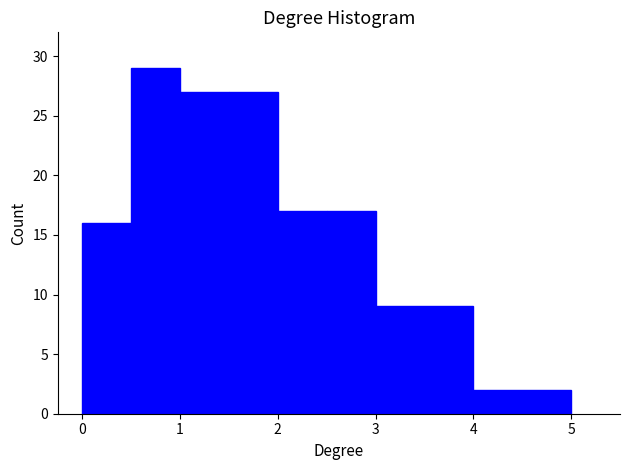

Which range on the x-axis has the tallest bar?

0.5 to 1.0